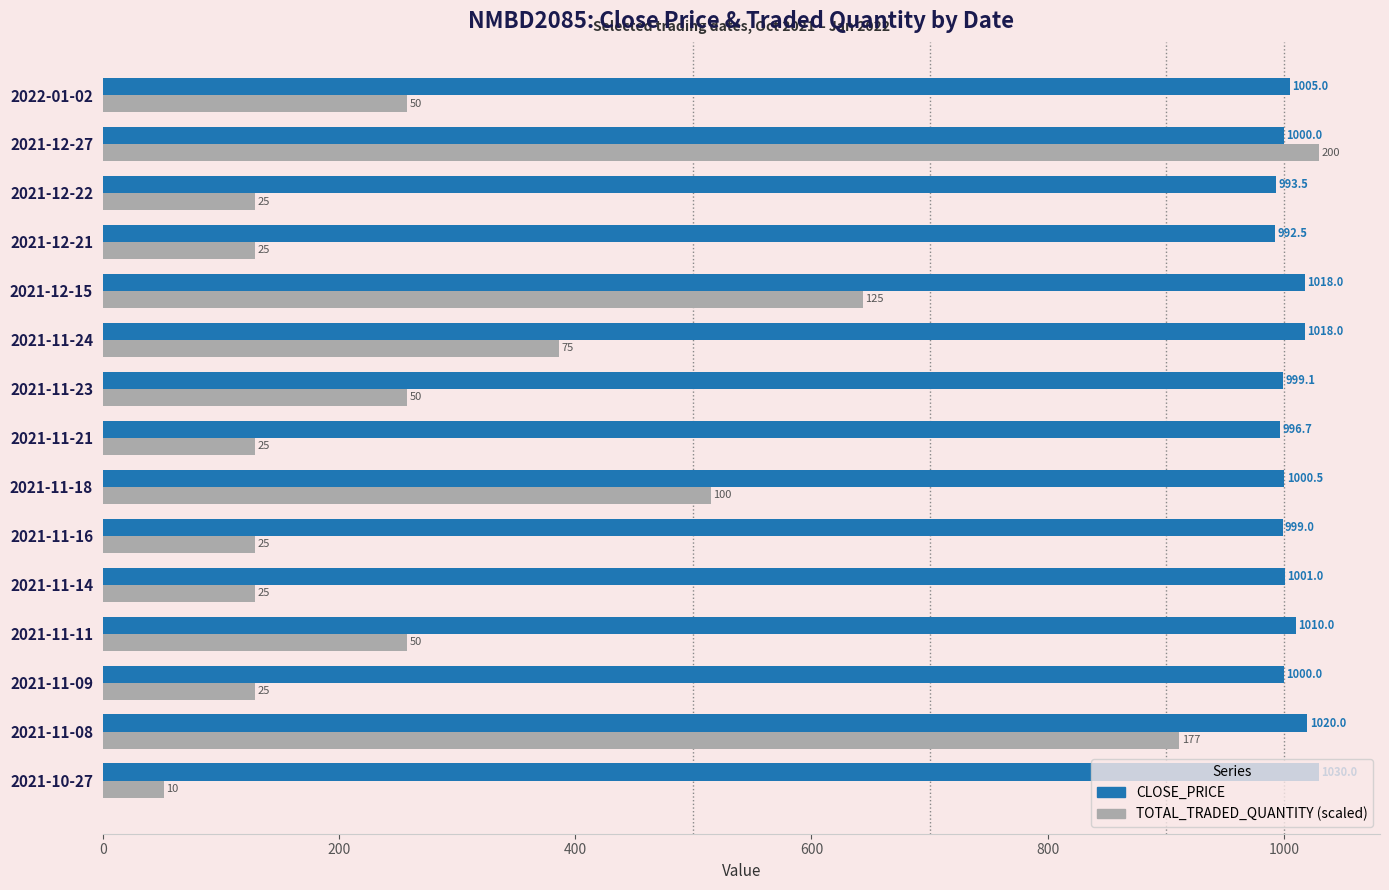

Is it true that CLOSE_PRICE equals 999.1 at 2021-11-23?

True